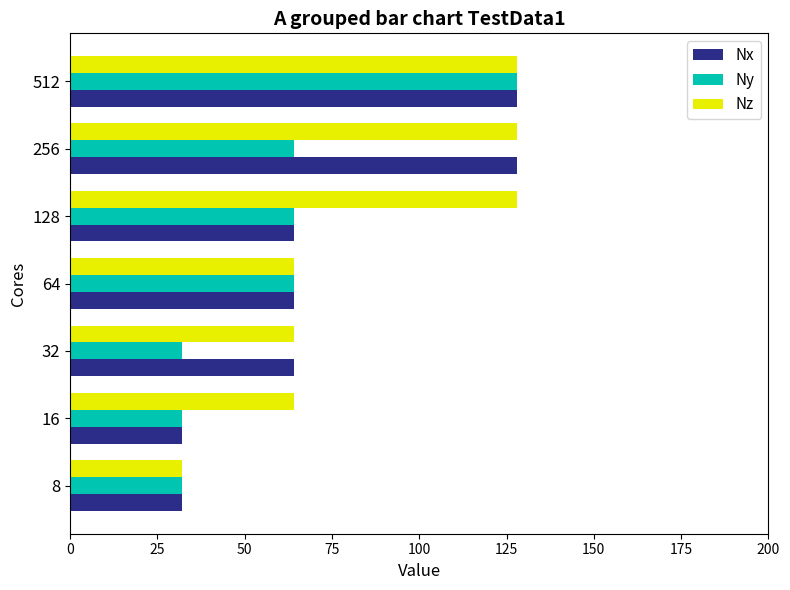

What is the total value across all series at 8?

96